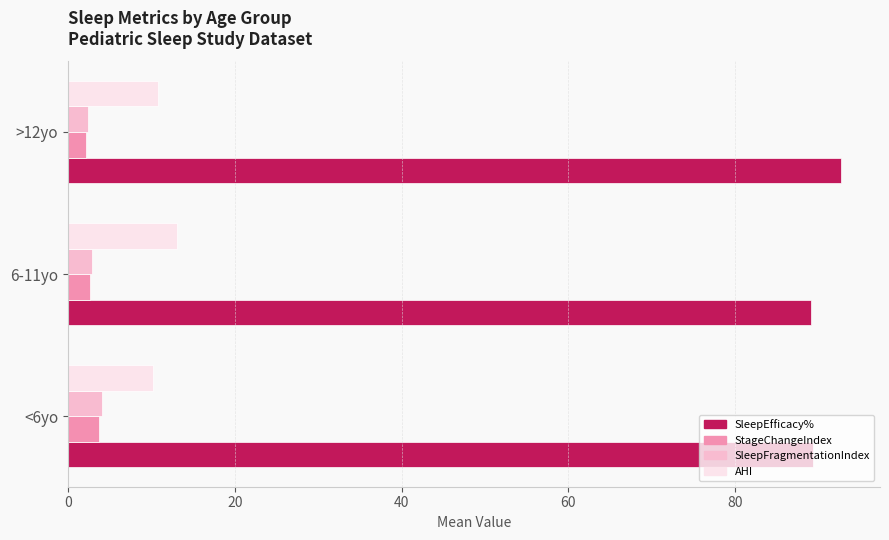

What is the average value of the AHI series?

11.4